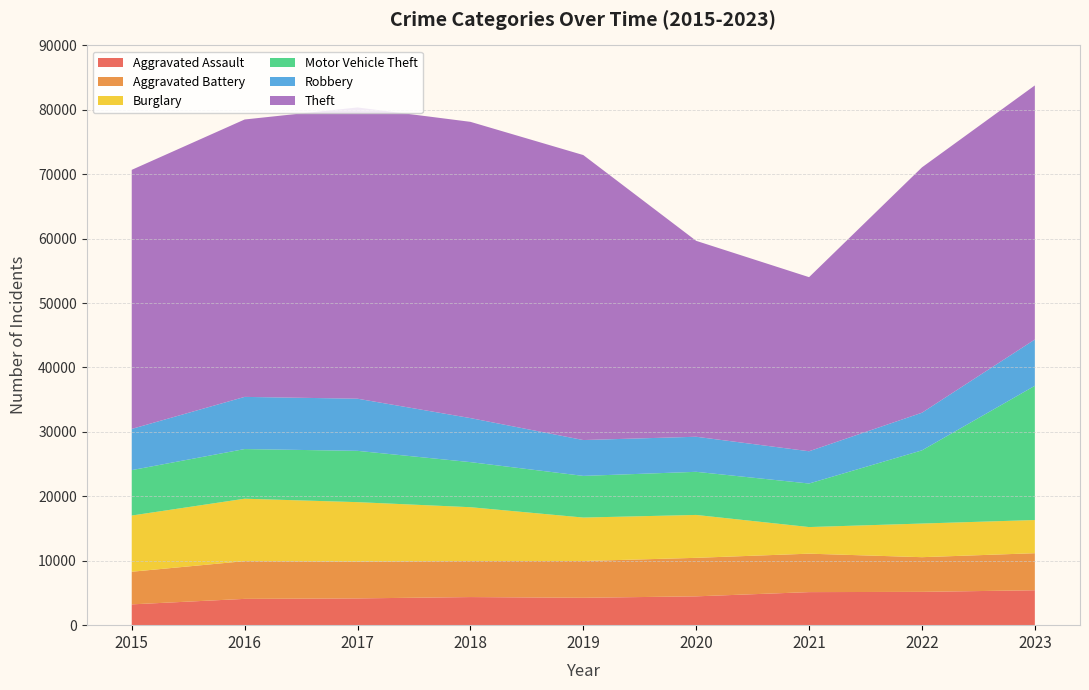

Reading left to right, list all the values displayed in this chart.

Aggravated Assault: 2015=3229	2016=4082	2017=4154	2018=4362	2019=4252	2020=4475	2021=5131	2022=5170	2023=5419
Aggravated Battery: 2015=5066	2016=5859	2017=5718	2018=5589	2019=5707	2020=5978	2021=5968	2022=5384	2023=5753
Burglary: 2015=8725	2016=9690	2017=9226	2018=8362	2019=6747	2020=6659	2021=4131	2022=5222	2023=5151
Motor Vehicle Theft: 2015=7048	2016=7707	2017=7963	2018=6998	2019=6467	2020=6693	2021=6759	2022=11360	2023=20835
Robbery: 2015=6398	2016=8100	2017=8095	2018=6836	2019=5566	2020=5445	2021=5009	2022=5846	2023=7189
Theft: 2015=40217	2016=43062	2017=45213	2018=45990	2019=44240	2020=30412	2021=27026	2022=38087	2023=39443